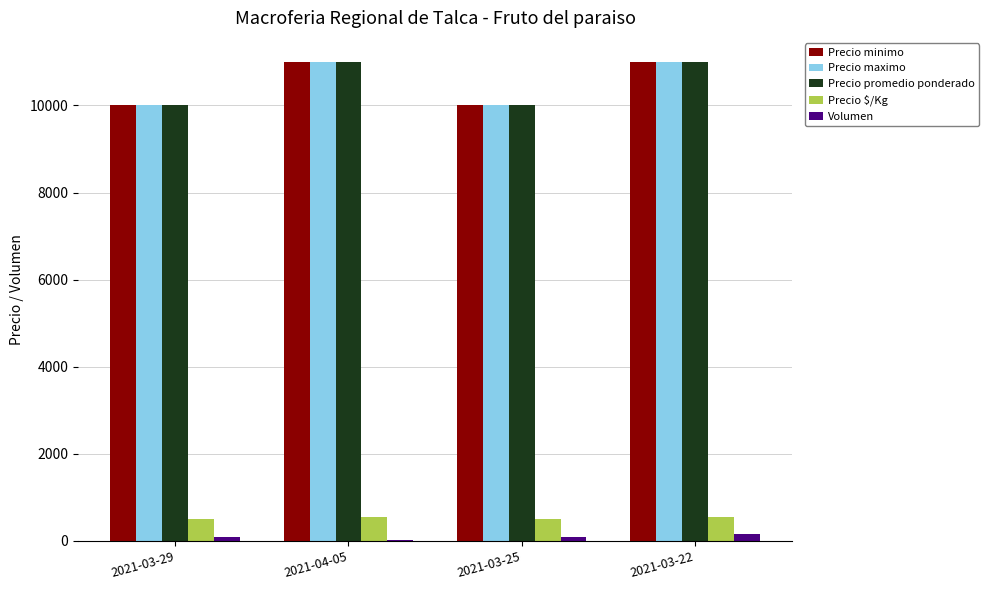

What is the maximum value shown in the chart?

11000